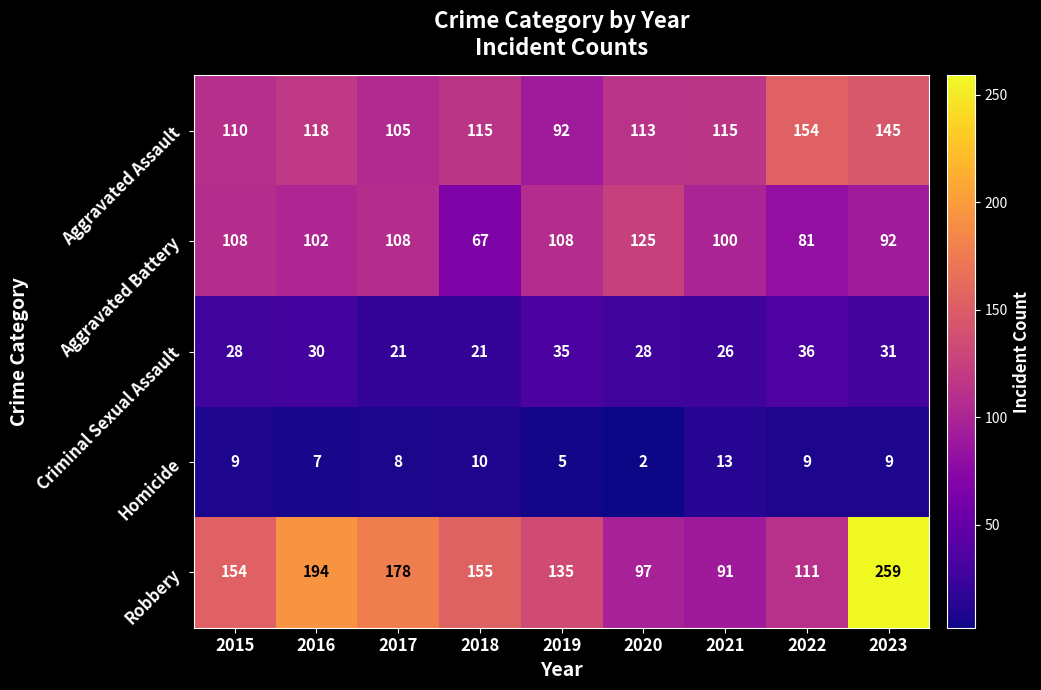

The Aggravated Battery series shows 58 at 2021. True or false?

False